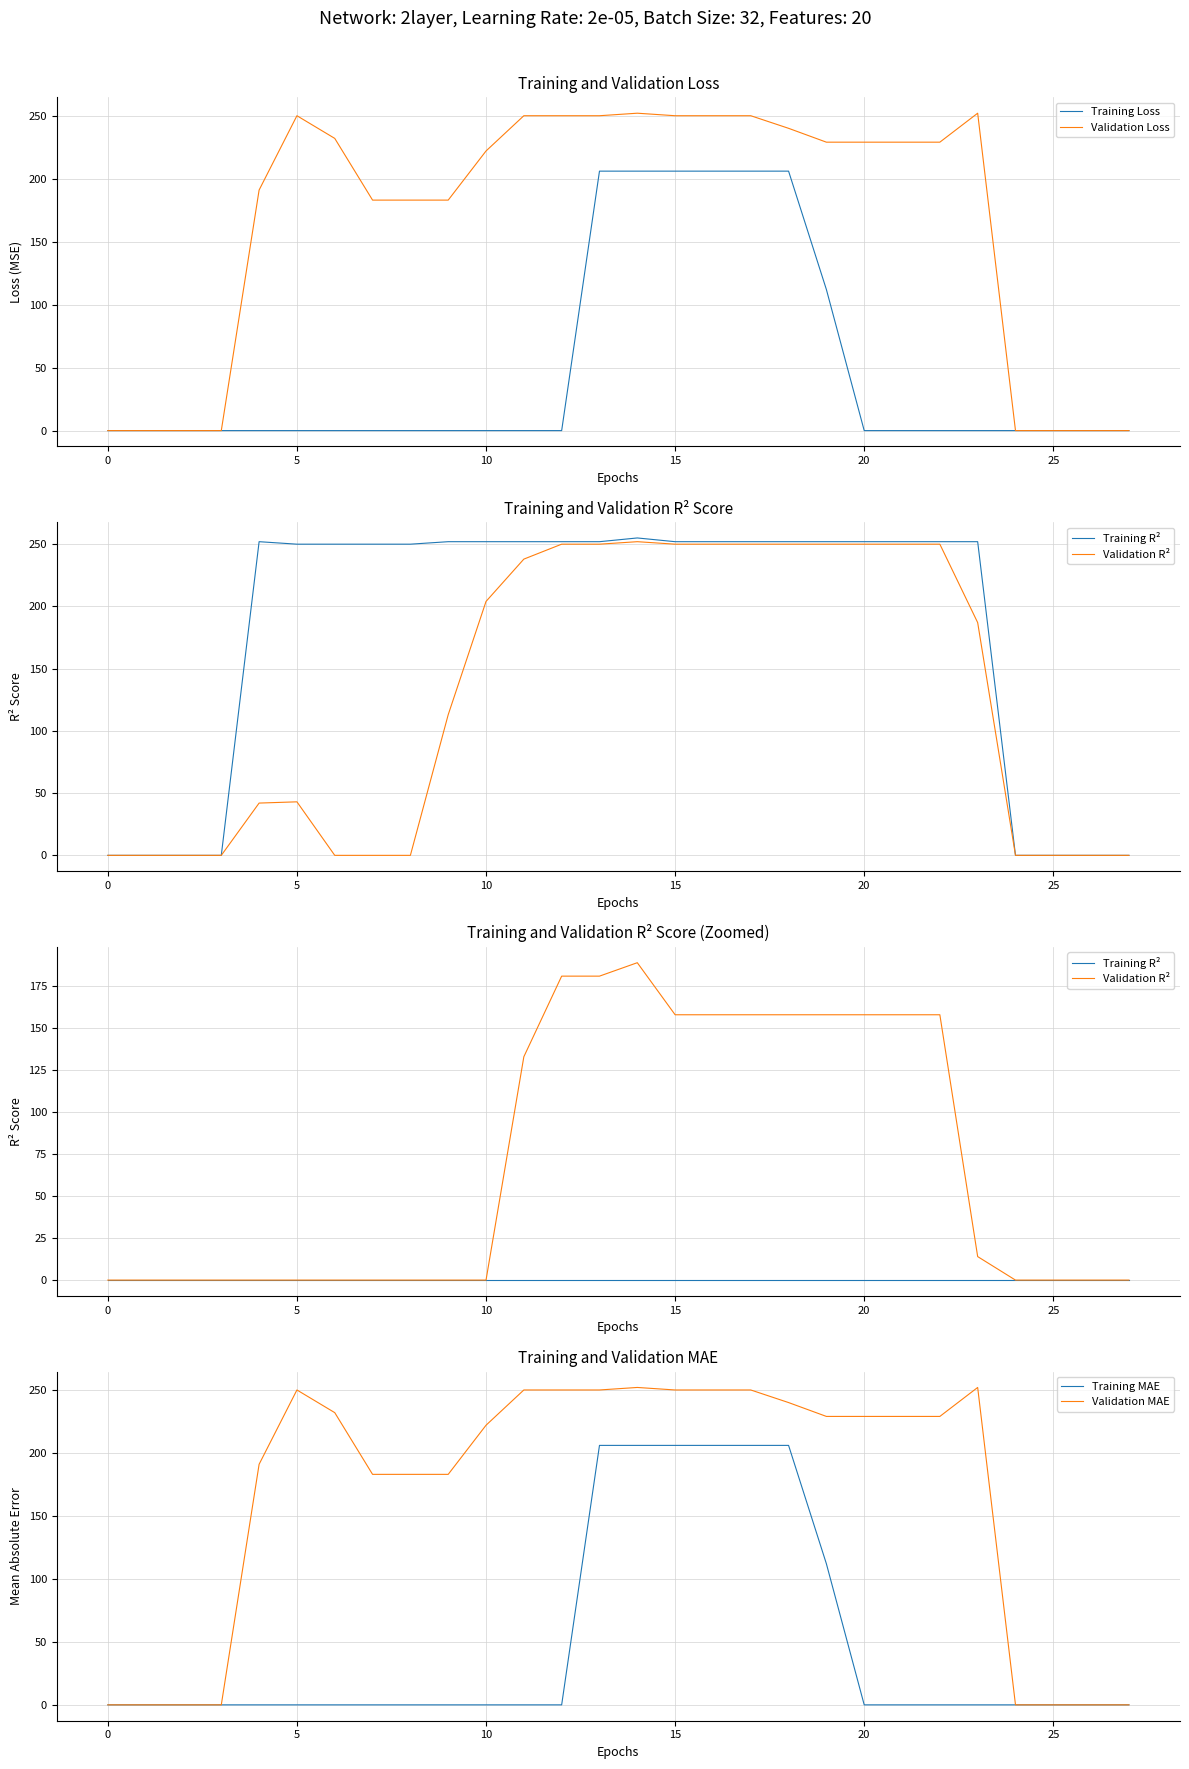

Is this an area chart (filled region under the line)?

No